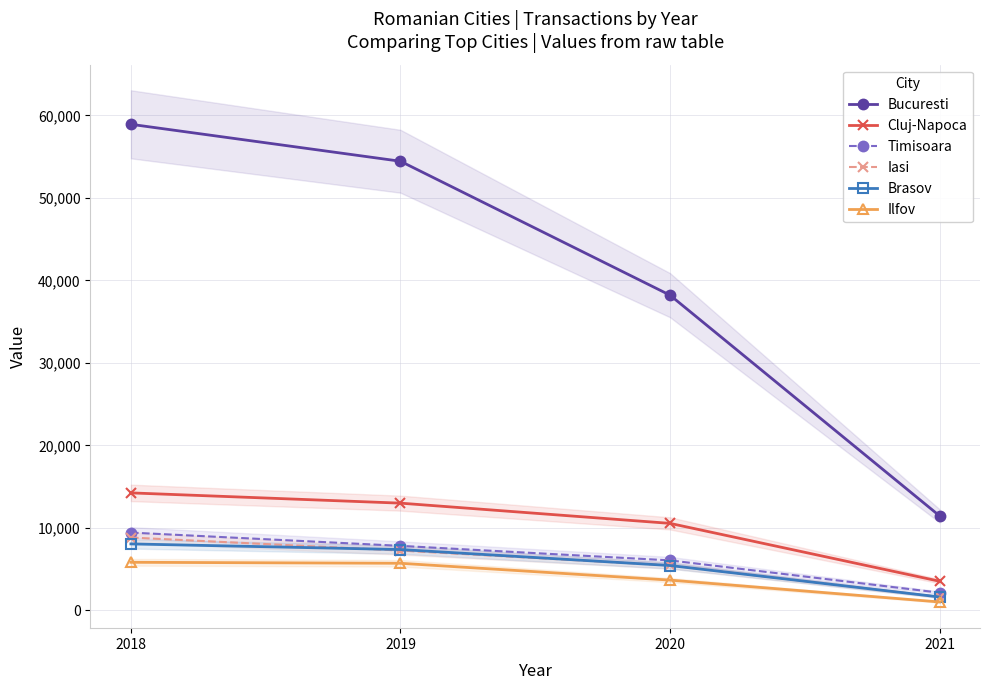

Which has a higher value, 2020 or 2018?

2018